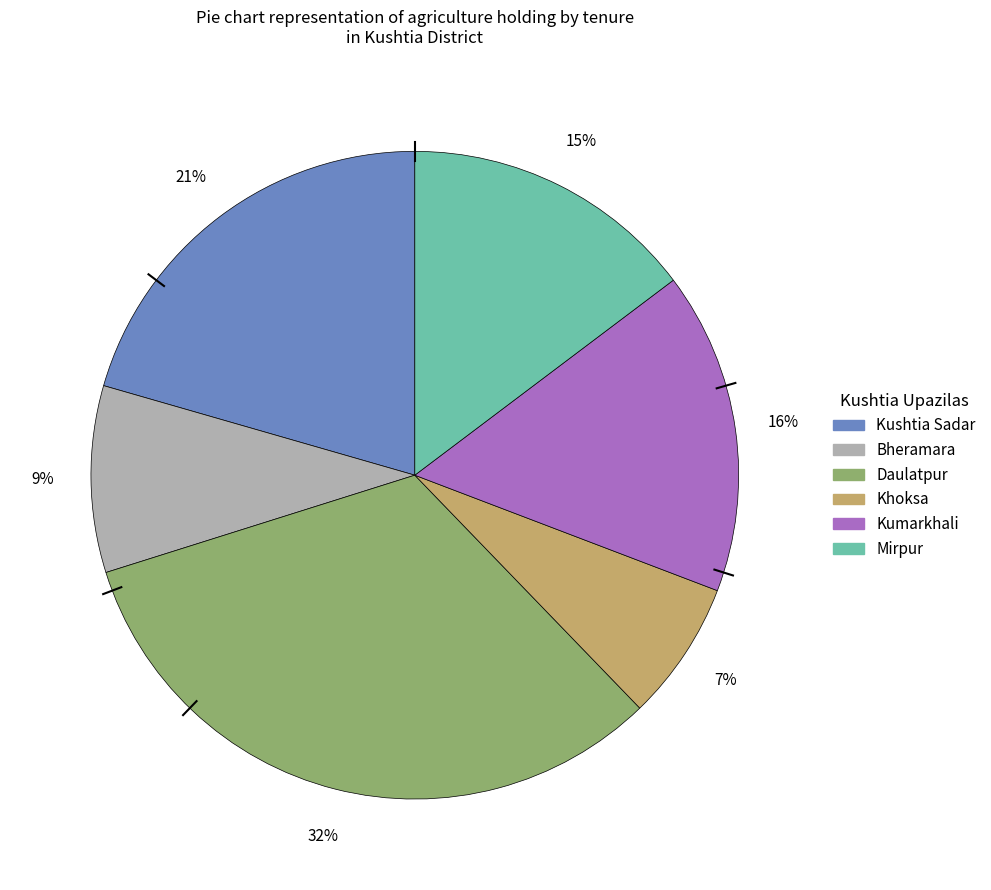

Combined, do Bheramara and Kumarkhali account for over 50%?

No